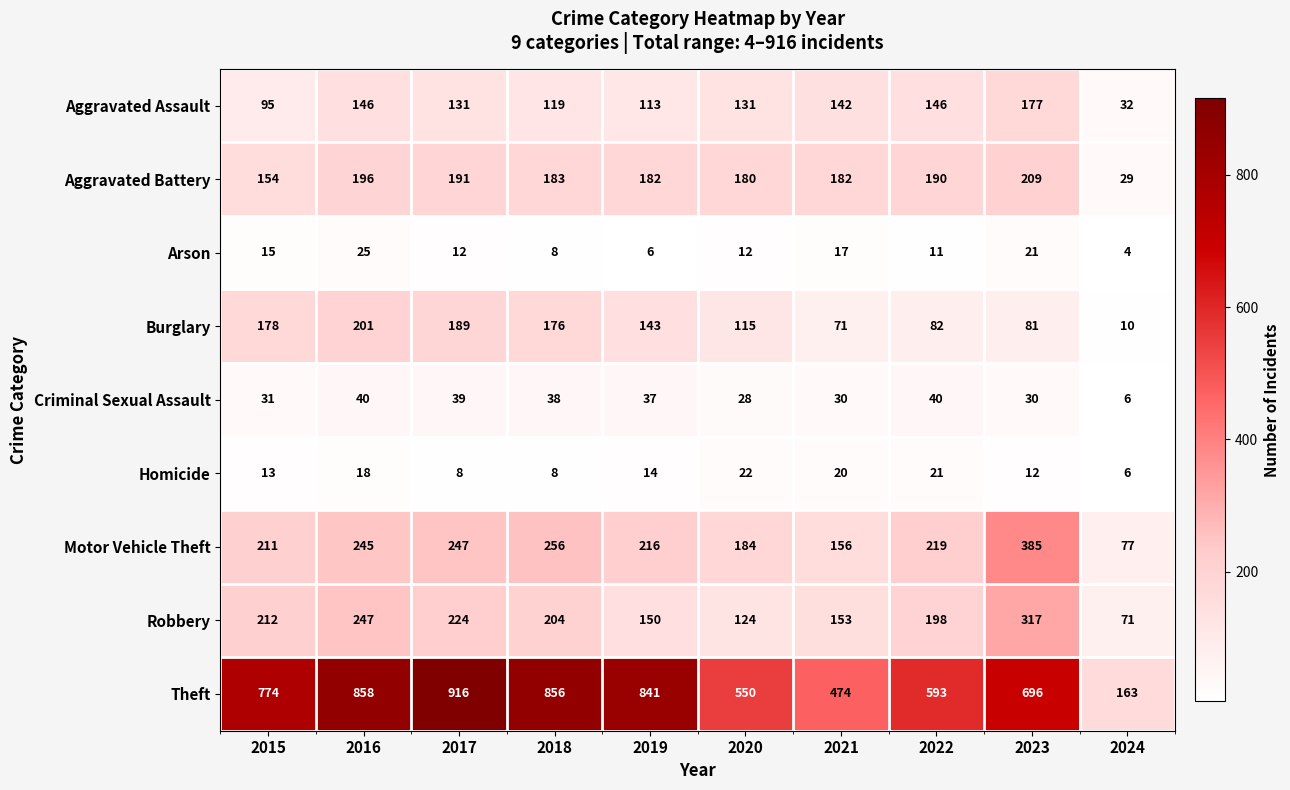

What is the sum of all Theft values?

6721